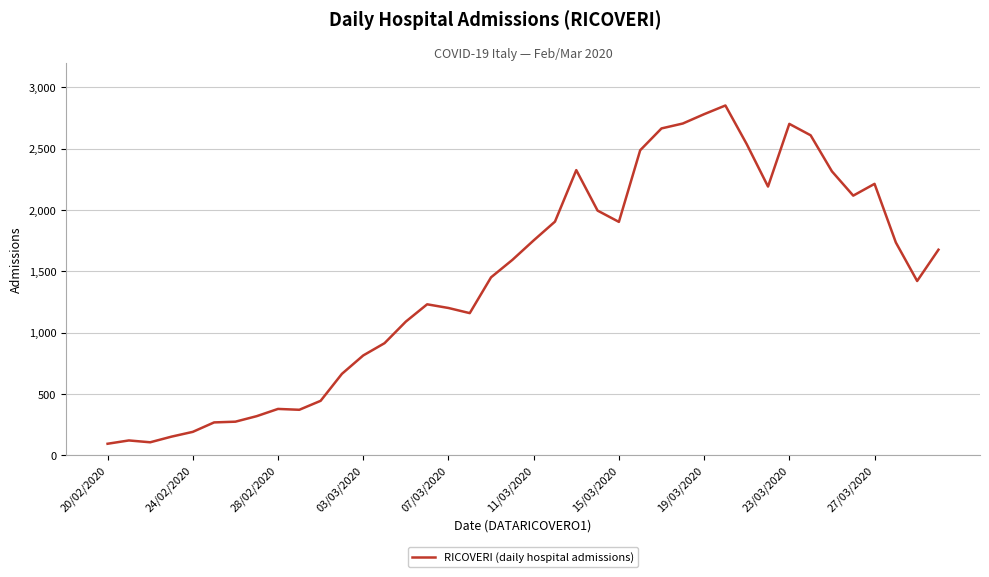

What is the smallest value displayed?

94